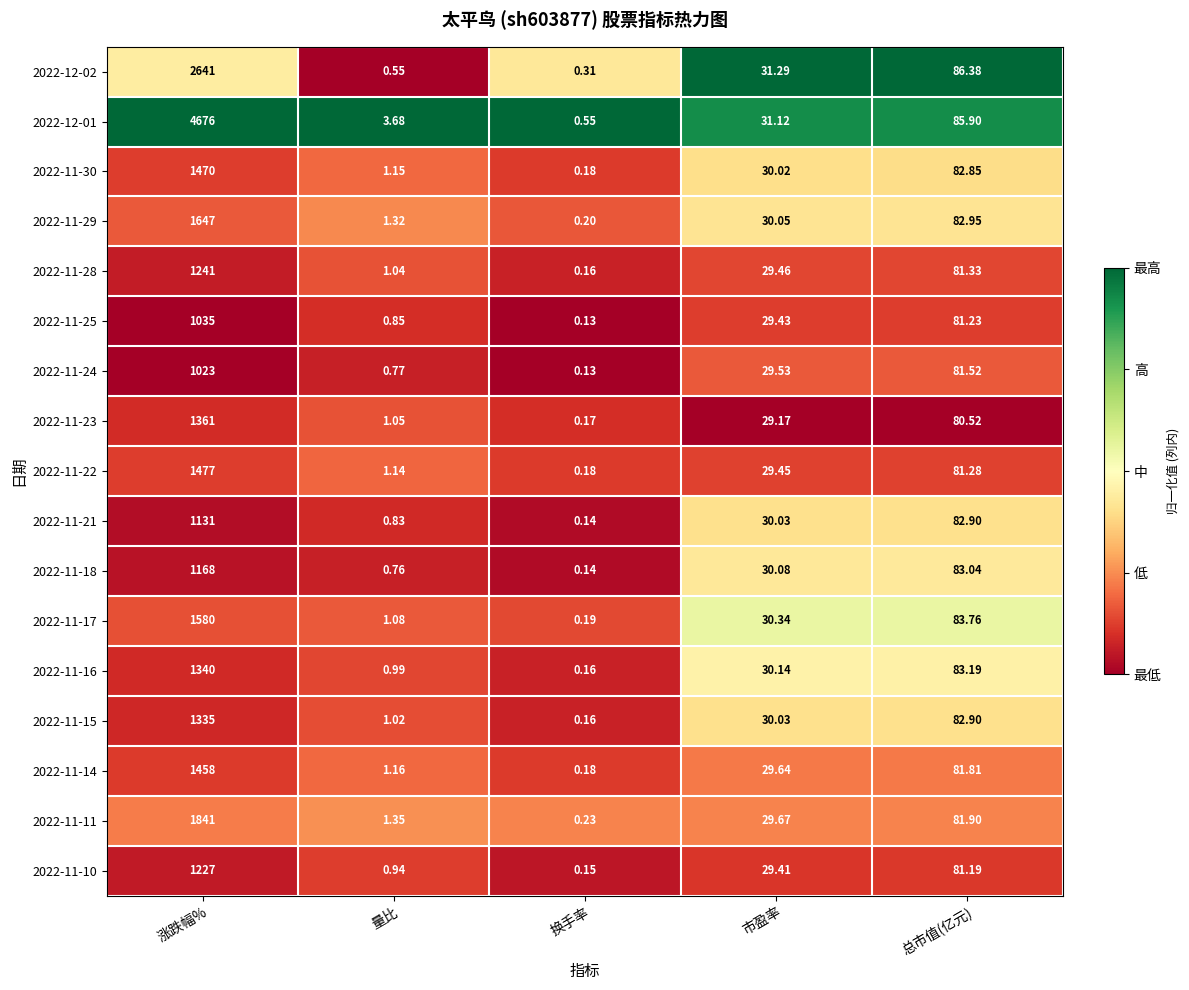

List the series in order of their peak value, lowest first.

2022-11-24, 2022-11-25, 2022-11-21, 2022-11-18, 2022-11-10, 2022-11-28, 2022-11-15, 2022-11-16, 2022-11-23, 2022-11-14, 2022-11-30, 2022-11-22, 2022-11-17, 2022-11-29, 2022-11-11, 2022-12-02, 2022-12-01